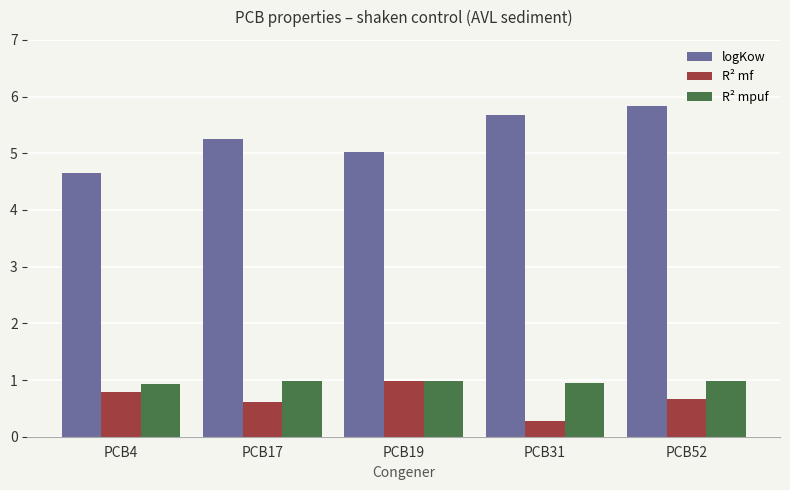

What is the sum of the logKow values at PCB31 and PCB19?

10.7